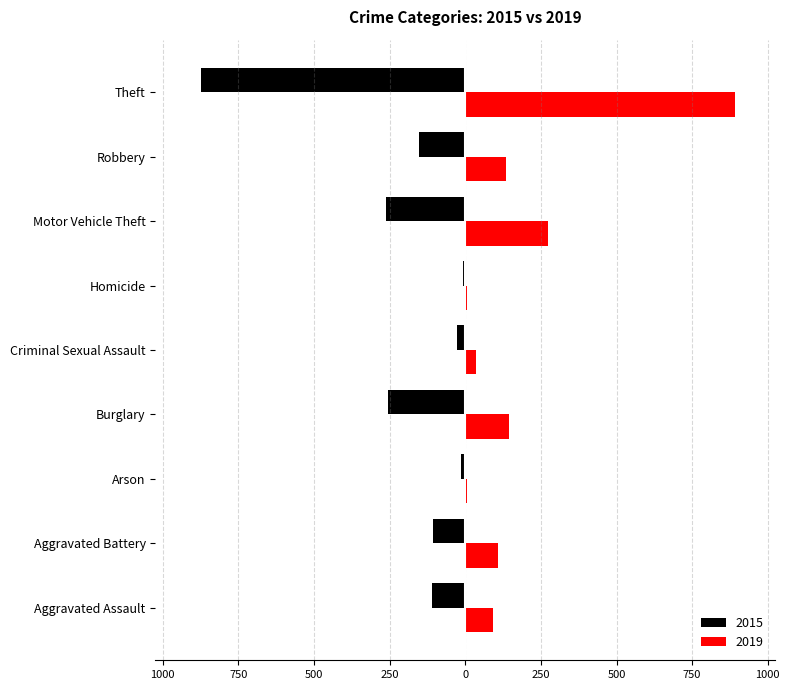

Reading right to left, transcribe all the data shown in this chart.

2015: -874	-154	-261	-9	-28	-254	-13	-108	-110
2019: 891	135	273	5	35	143	5	108	92